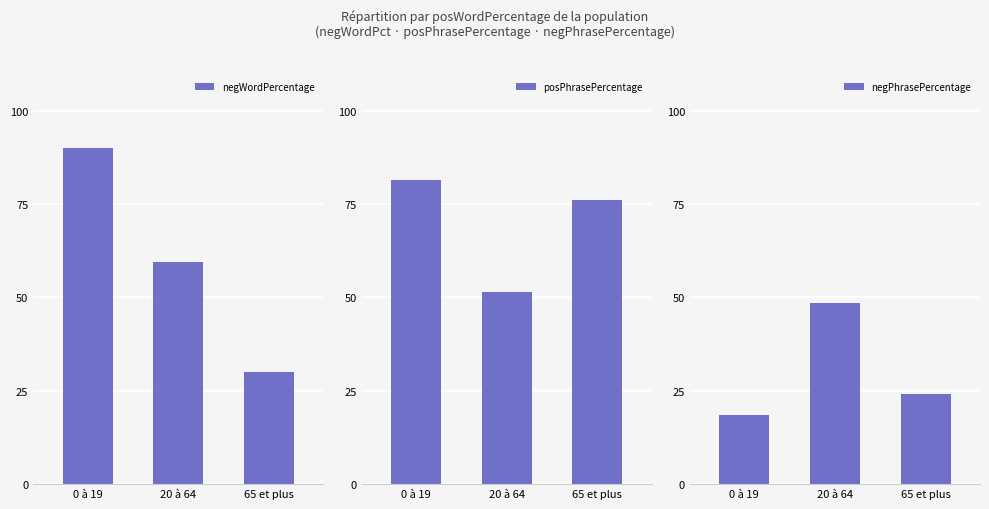

Which series has the largest total across all categories?

posPhrasePercentage